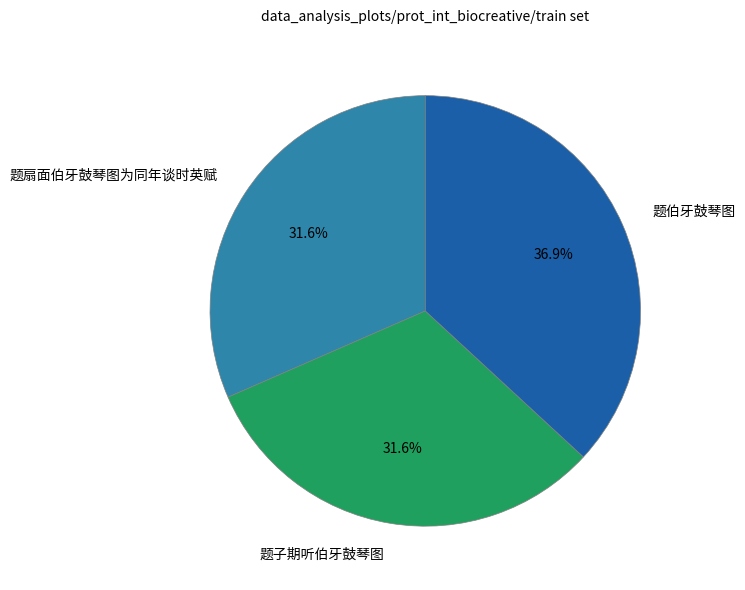

To the nearest percent, what is the combined percentage of 题子期听伯牙鼓琴图 and 题扇面伯牙鼓琴图为同年谈时英赋?

63%